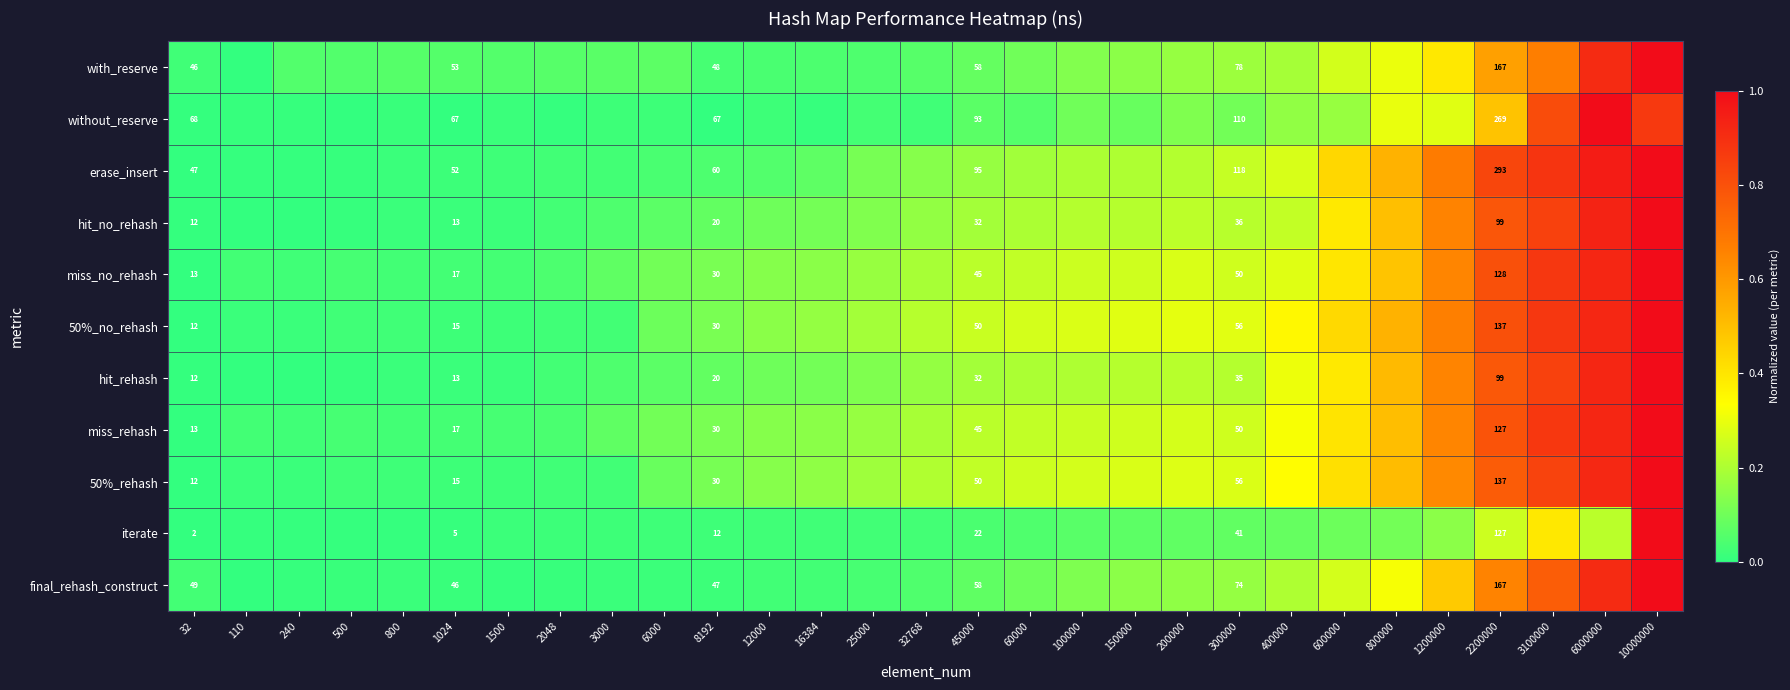

What is the difference between the hit_no_rehash values at 800000 and 400000?

0.3